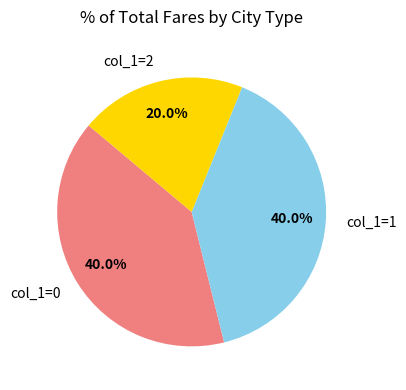

Is there any slice that represents more than half of the pie?

No